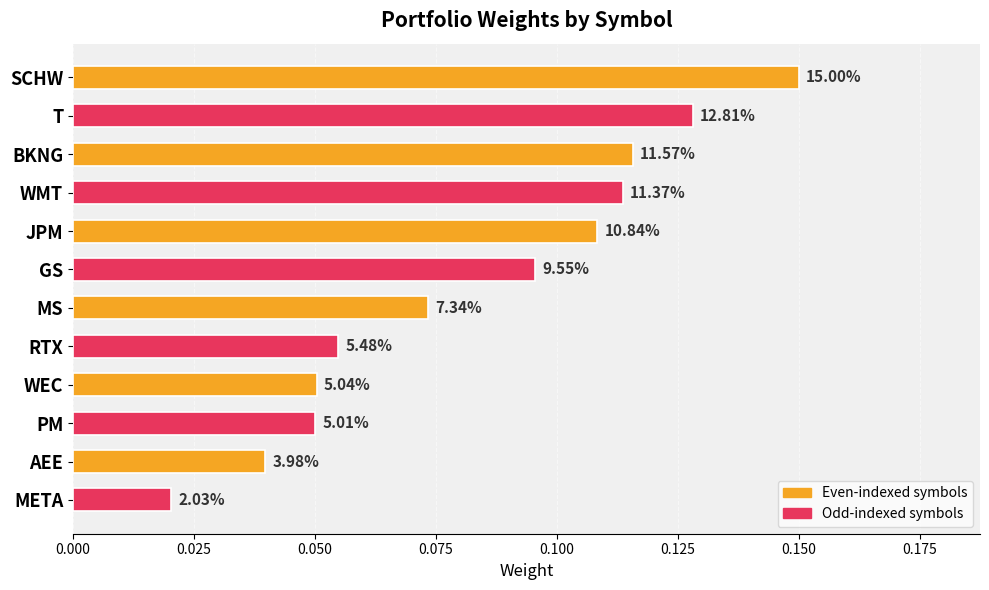

How many bars are there in total?

12